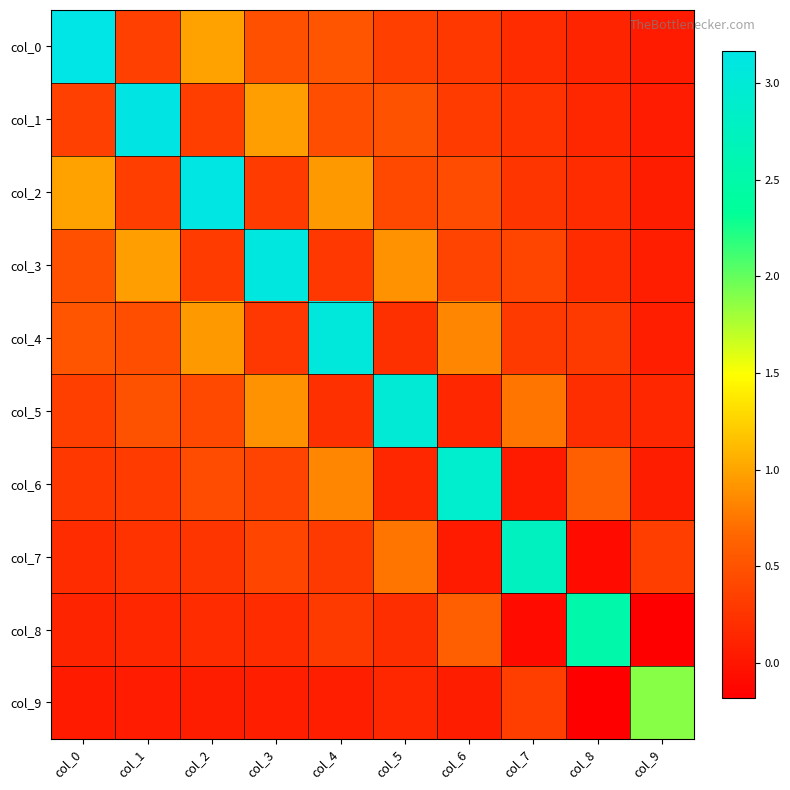

At col_7, list the series in order from largest to smallest.

col_7, col_5, col_3, col_9, col_4, col_2, col_1, col_0, col_6, col_8